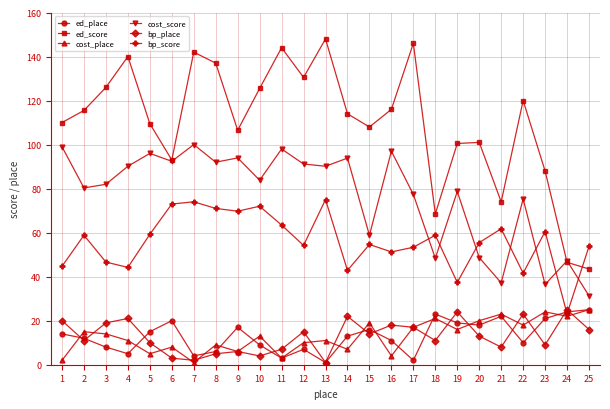

Is this an area chart (filled region under the line)?

No